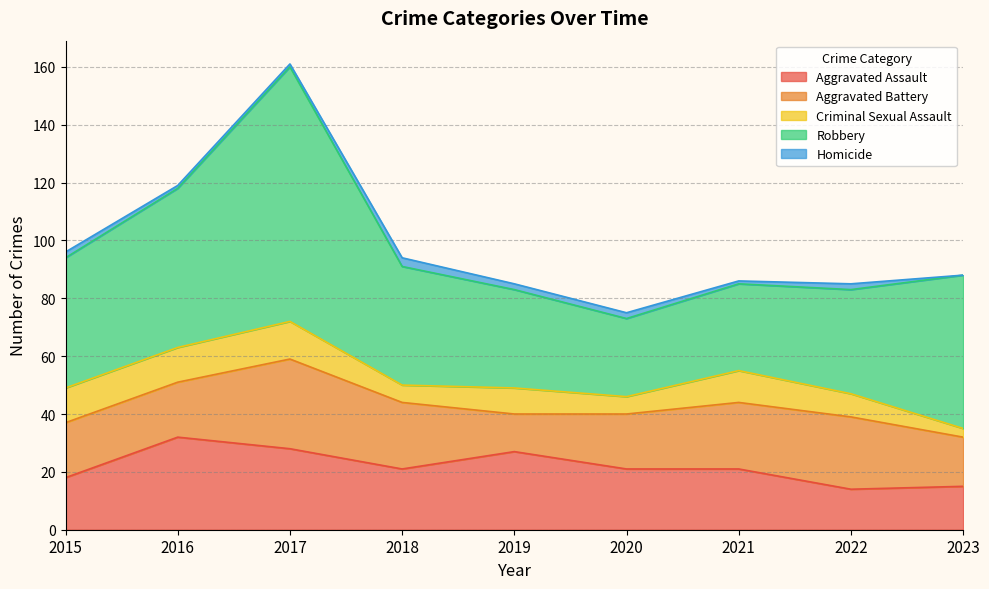

Reading left to right, what are all the values shown in this chart?

Aggravated Assault: 18	32	28	21	27	21	21	14	15
Aggravated Battery: 19	19	31	23	13	19	23	25	17
Criminal Sexual Assault: 12	12	13	6	9	6	11	8	3
Robbery: 45	55	88	41	34	27	30	36	53
Homicide: 2	1	1	3	2	2	1	2	0